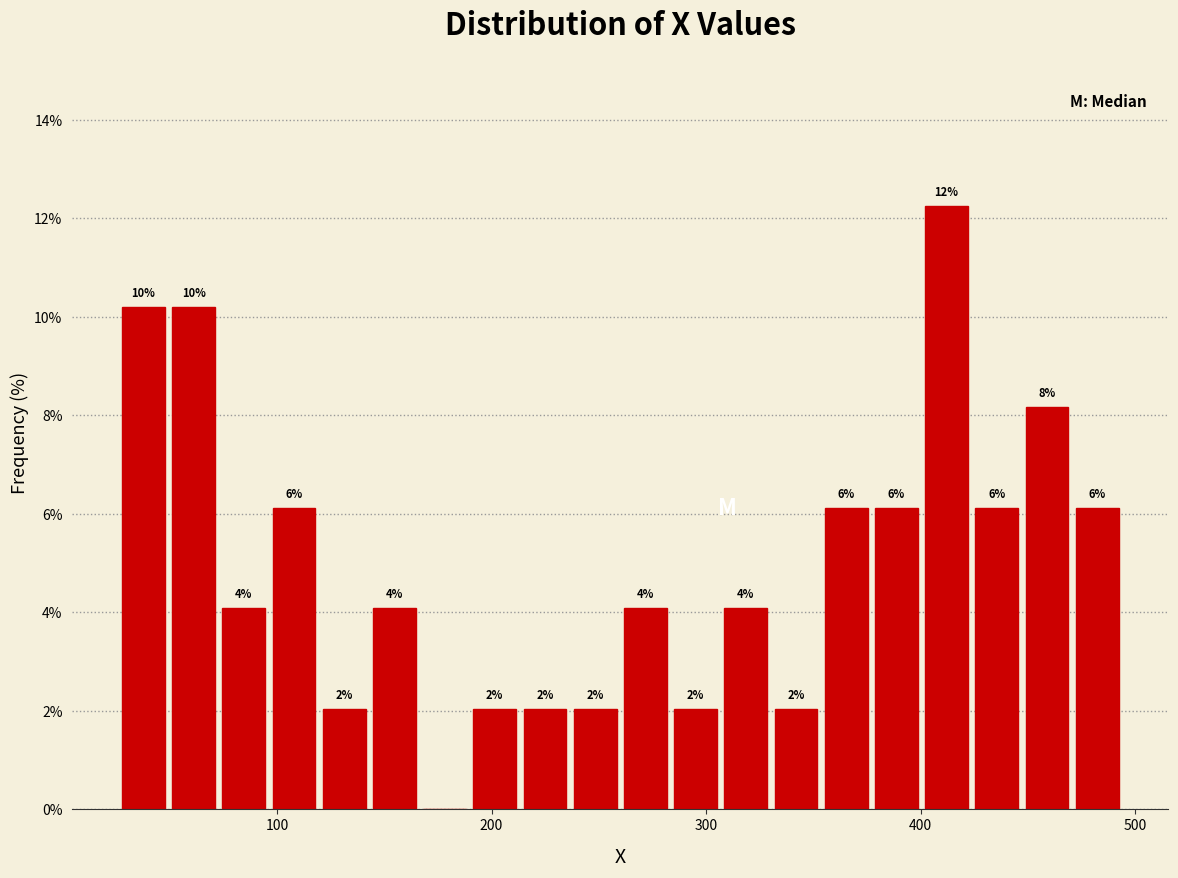

Read against the x-axis, roughly where is the centre of the tallest bar?

410